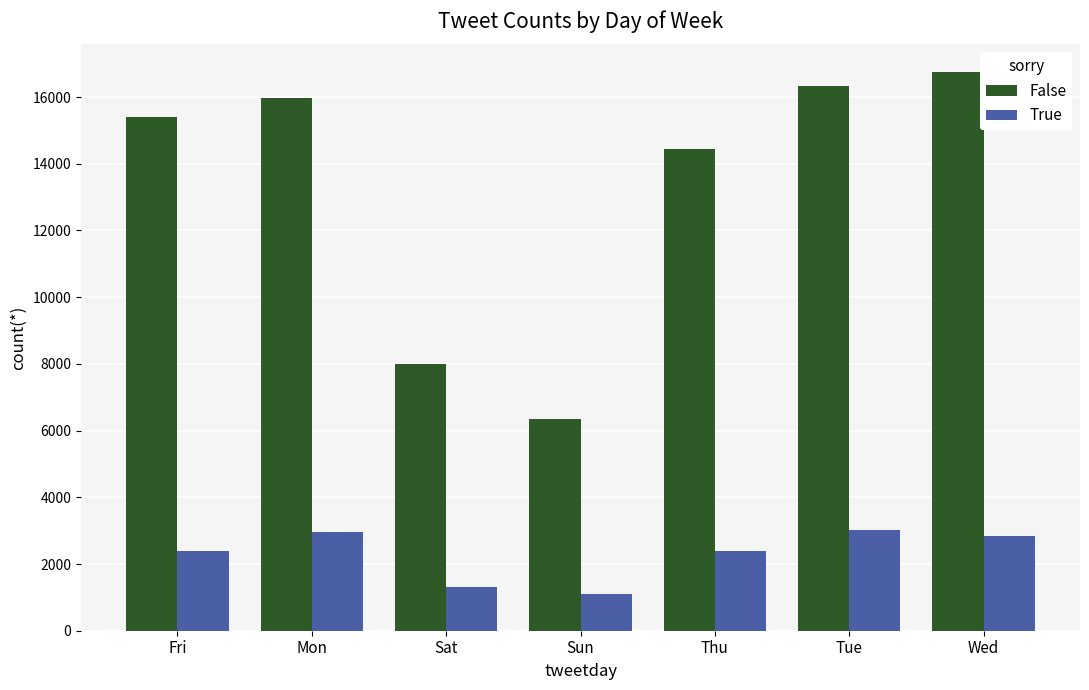

How many data points in False are less than 15409?

3